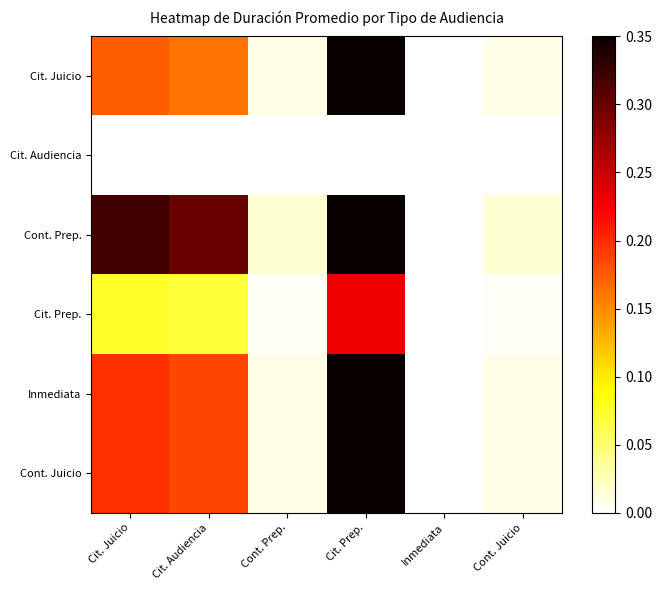

How many categories are shown in the chart?

6